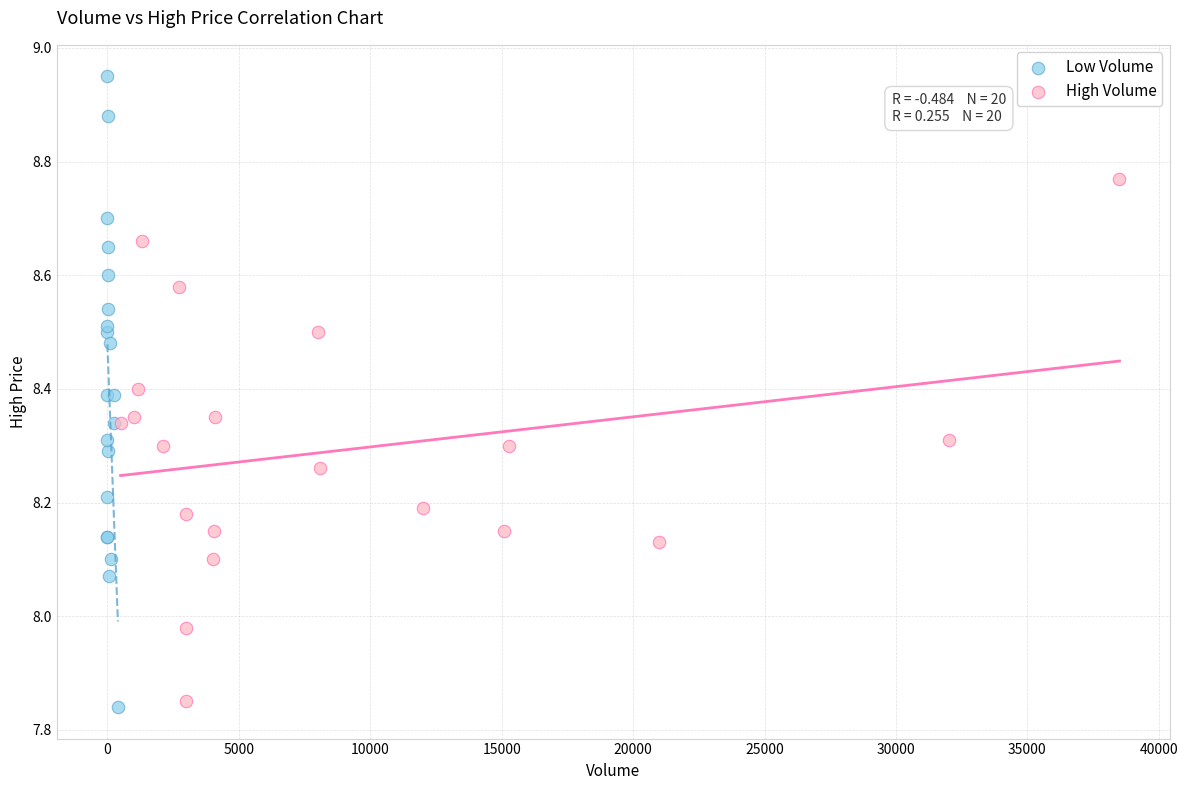

Which series has the widest spread of Y values?

Low Volume